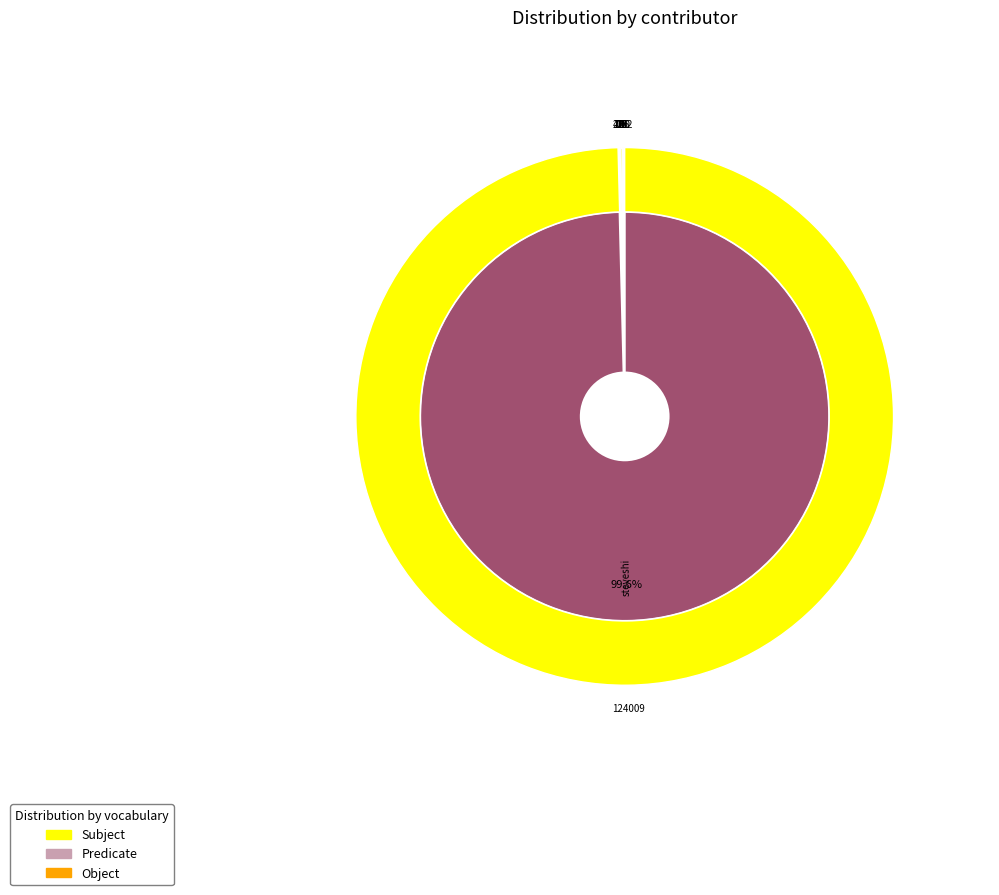

To the nearest percent, what is the difference between the largest and smallest slice percentages?

100%